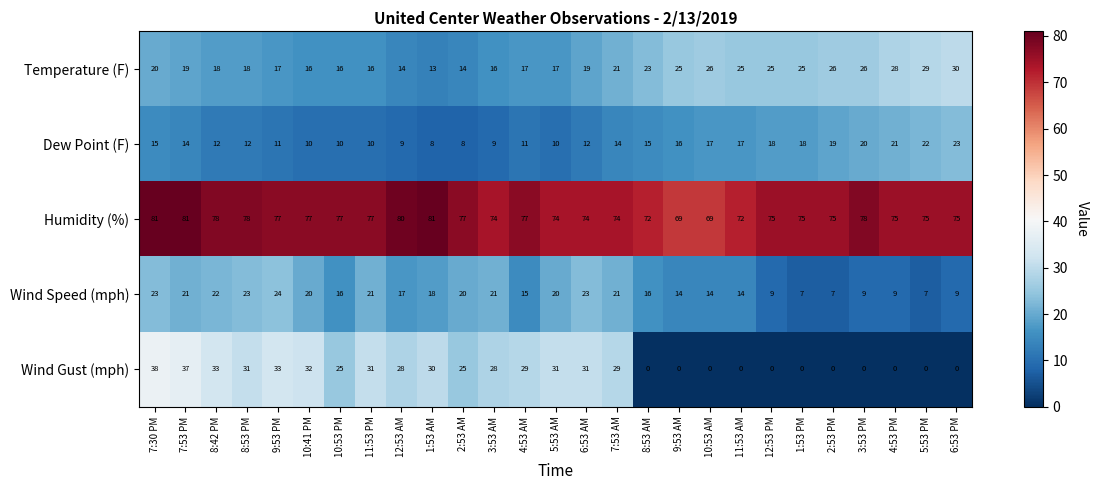

The value of Wind Speed (mph) at 1:53 PM is 7. True or false?

True